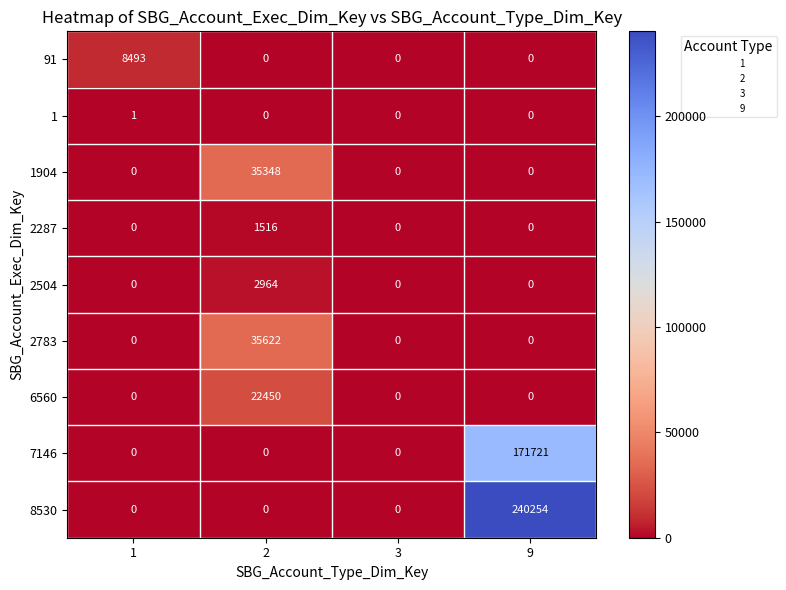

At which category is the sum across all series the highest?

9